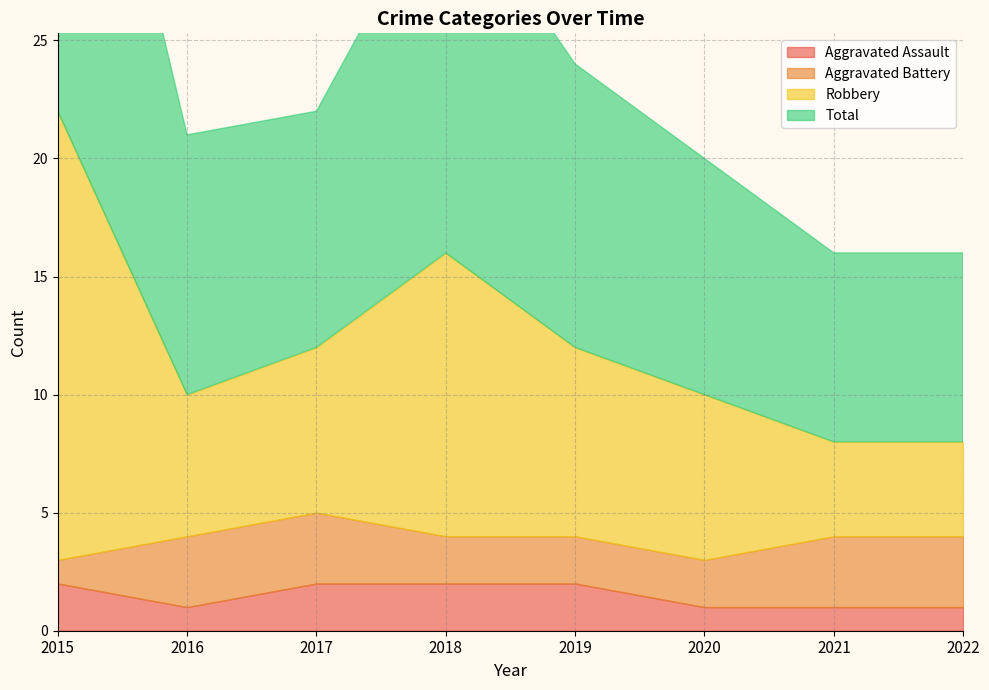

How many Aggravated Assault values are between 1 and 2?

8